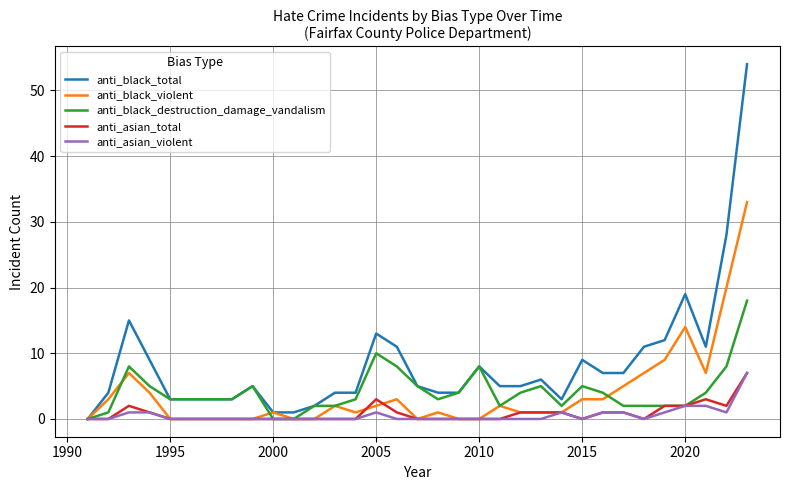

What is the highest value of the anti_black_destruction_damage_vandalism series?

18